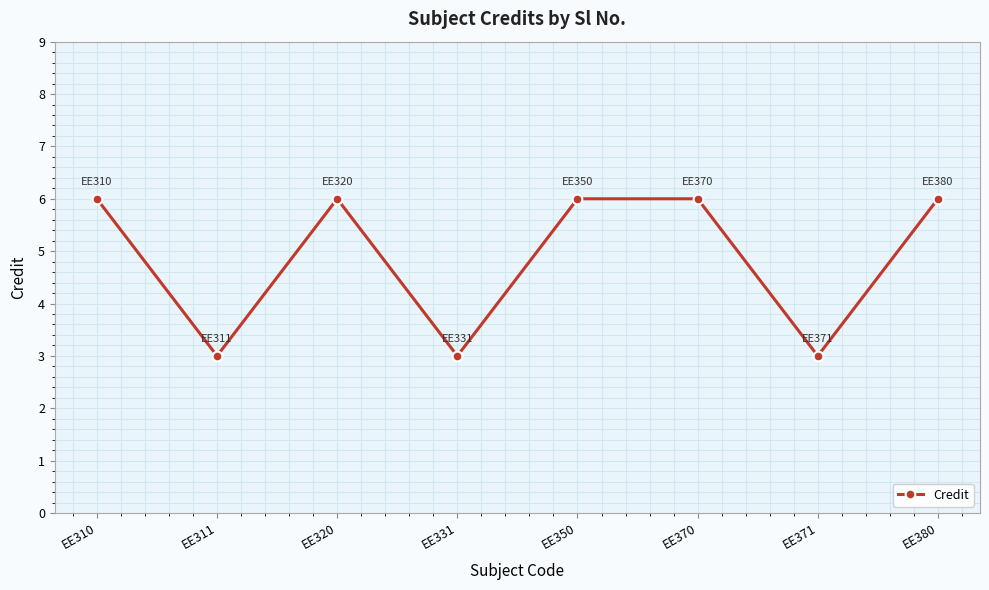

Where is the first local maximum?

EE320